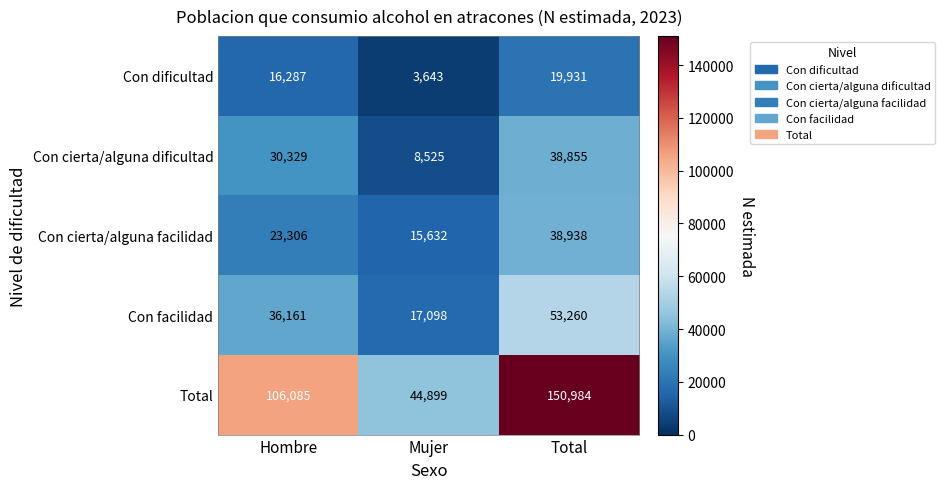

At how many categories does at least one series exceed 126770?

1